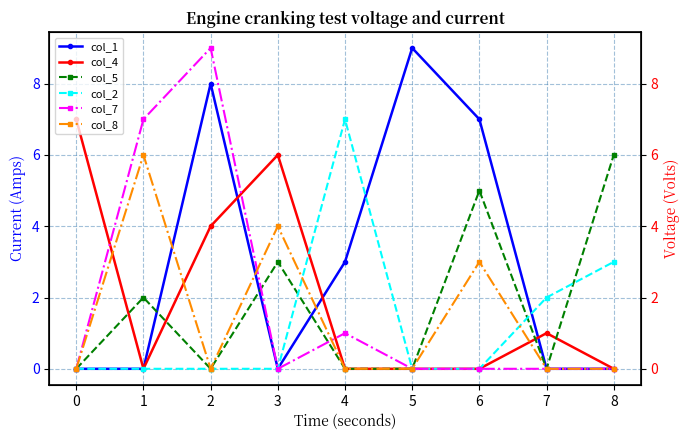

Reading left to right, extract all data points from this chart.

col_1: 0	0	8	0	3	9	7	0	0
col_4: 7	0	4	6	0	0	0	1	0
col_5: 0	2	0	3	0	0	5	0	6
col_2: 0	0	0	0	7	0	0	2	3
col_7: 0	7	9	0	1	0	0	0	0
col_8: 0	6	0	4	0	0	3	0	0